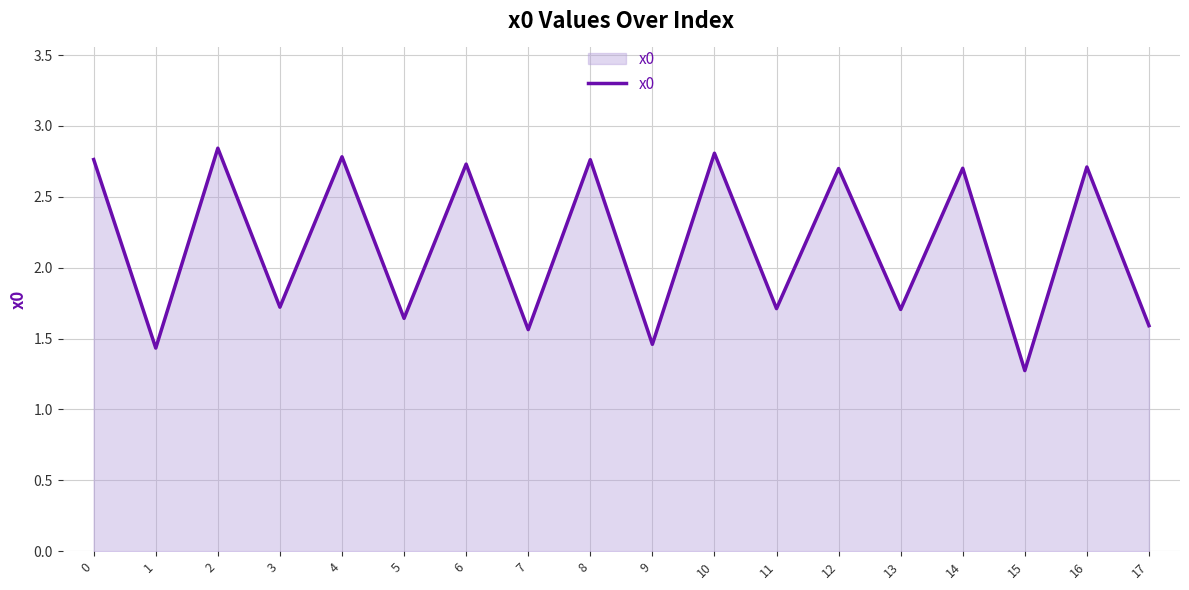

What is the ratio of the value at 10 to the value at 1?

2.0